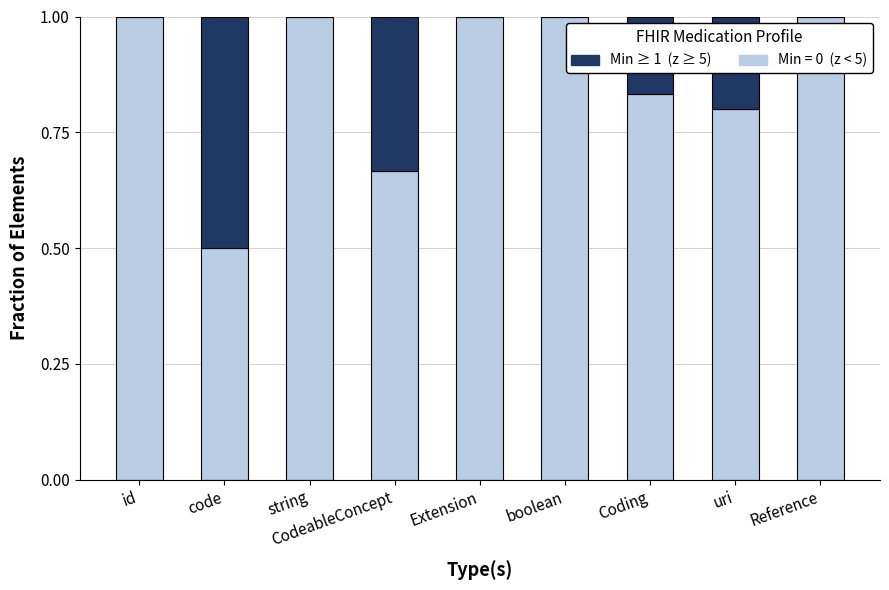

The value of Min = 0 (z < 5) at id is 1.3. True or false?

False